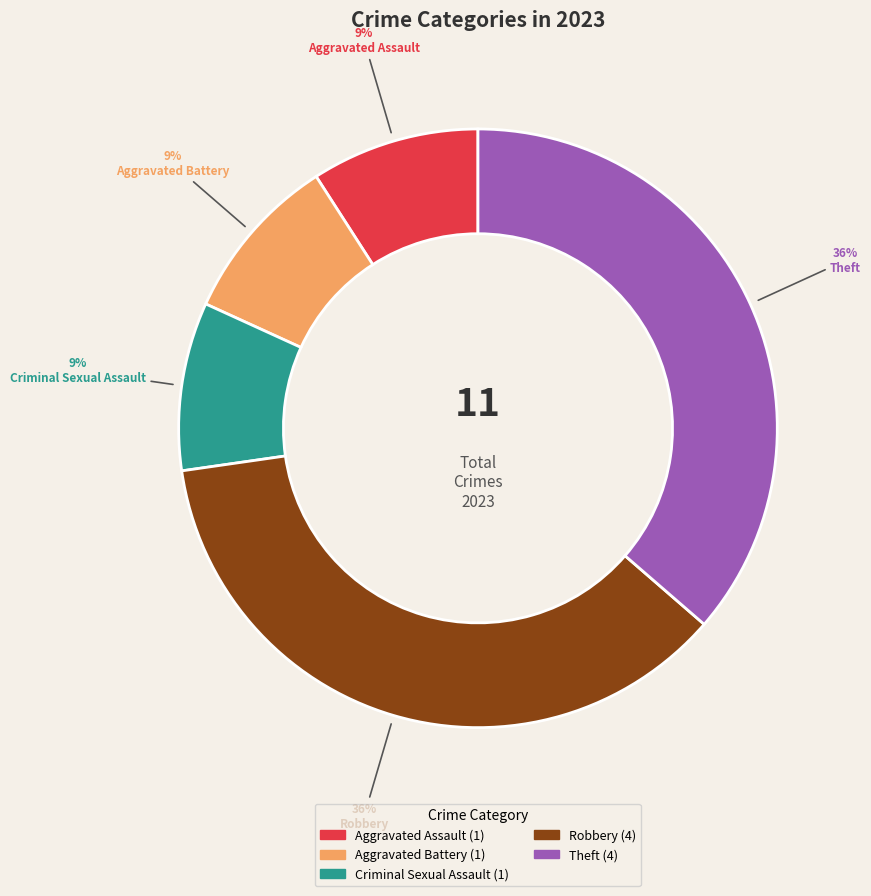

What percentage is the Aggravated Assault slice, to the nearest percent?

9%